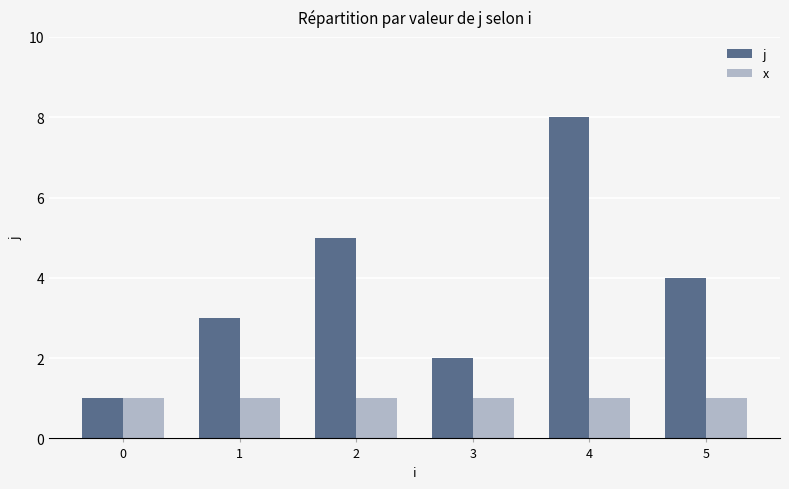

What is the value of the x bar at the 5th from the left?

1